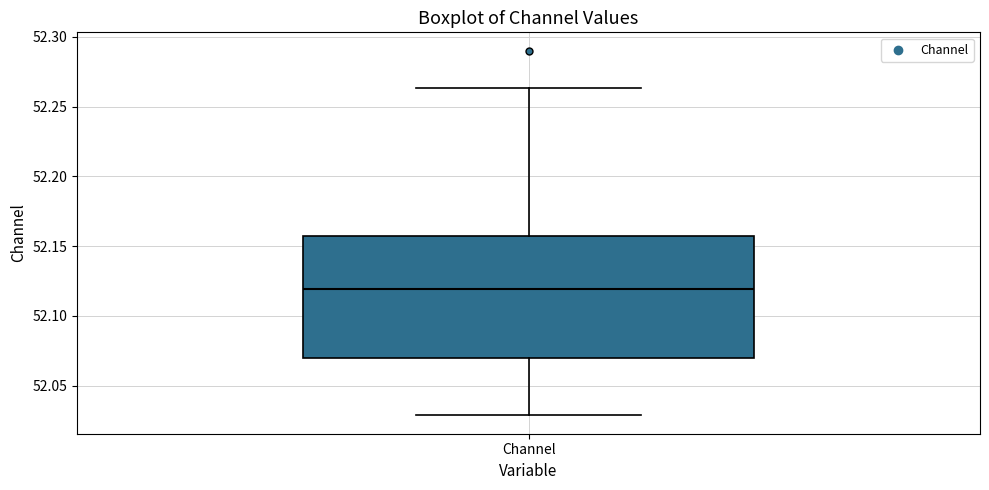

Read this box plot against the y-axis: the position of the median line, the range covered by the box, and the ends of both whiskers. The values are not printed on the chart, so give them approximately, as read against the axis.

median 52.120, box 52.070 to 52.155, whiskers 52.030 to 52.265